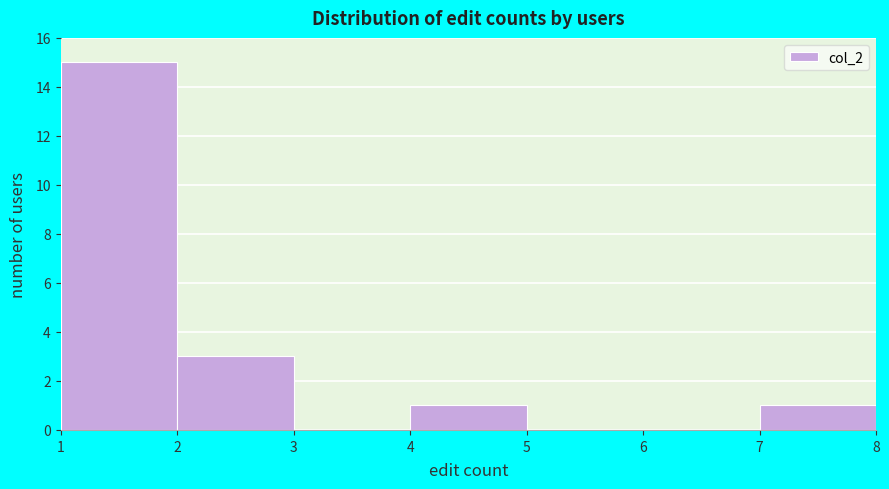

Which range on the x-axis has the tallest bar?

1 to 2